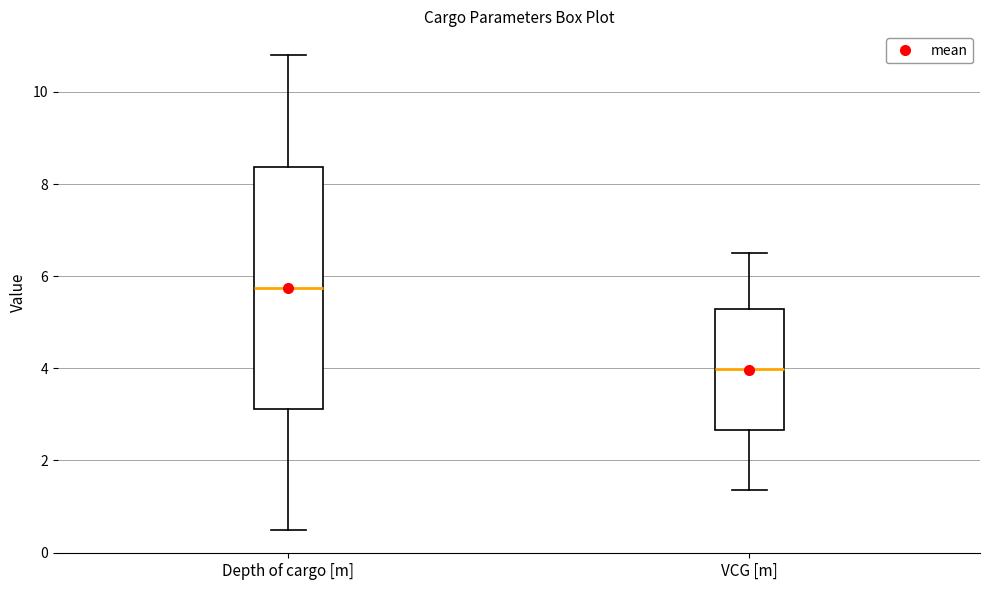

Which box's median line is the highest?

Depth of cargo [m]